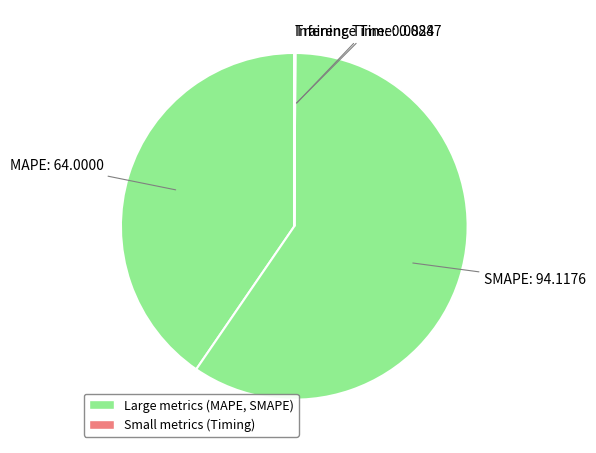

Which category has the biggest portion of the pie?

SMAPE